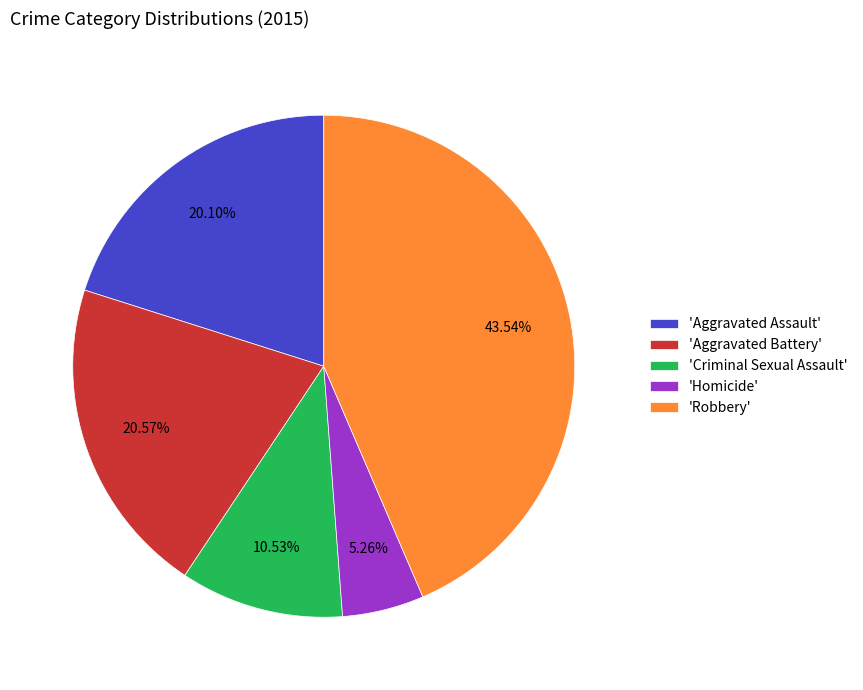

To the nearest percent, what is the difference between the largest and smallest slice percentages?

38%